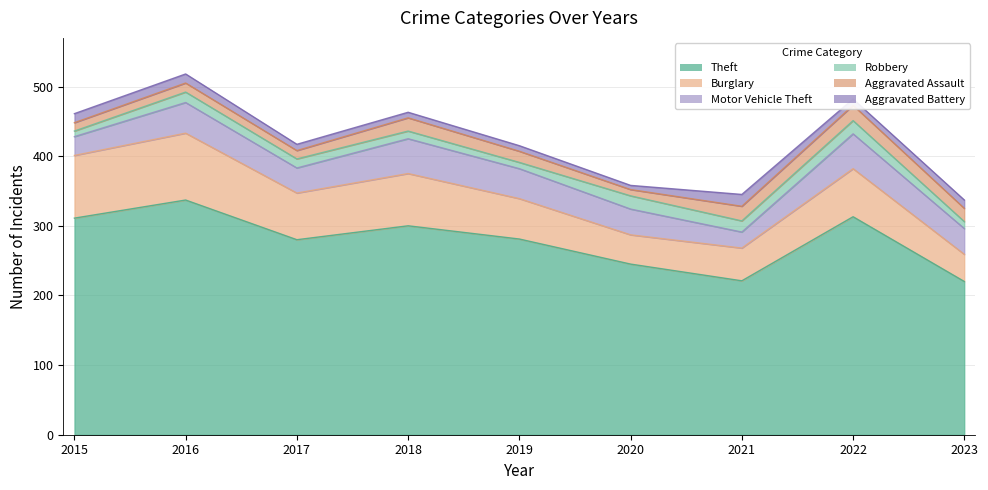

How many data points does each series have?

9